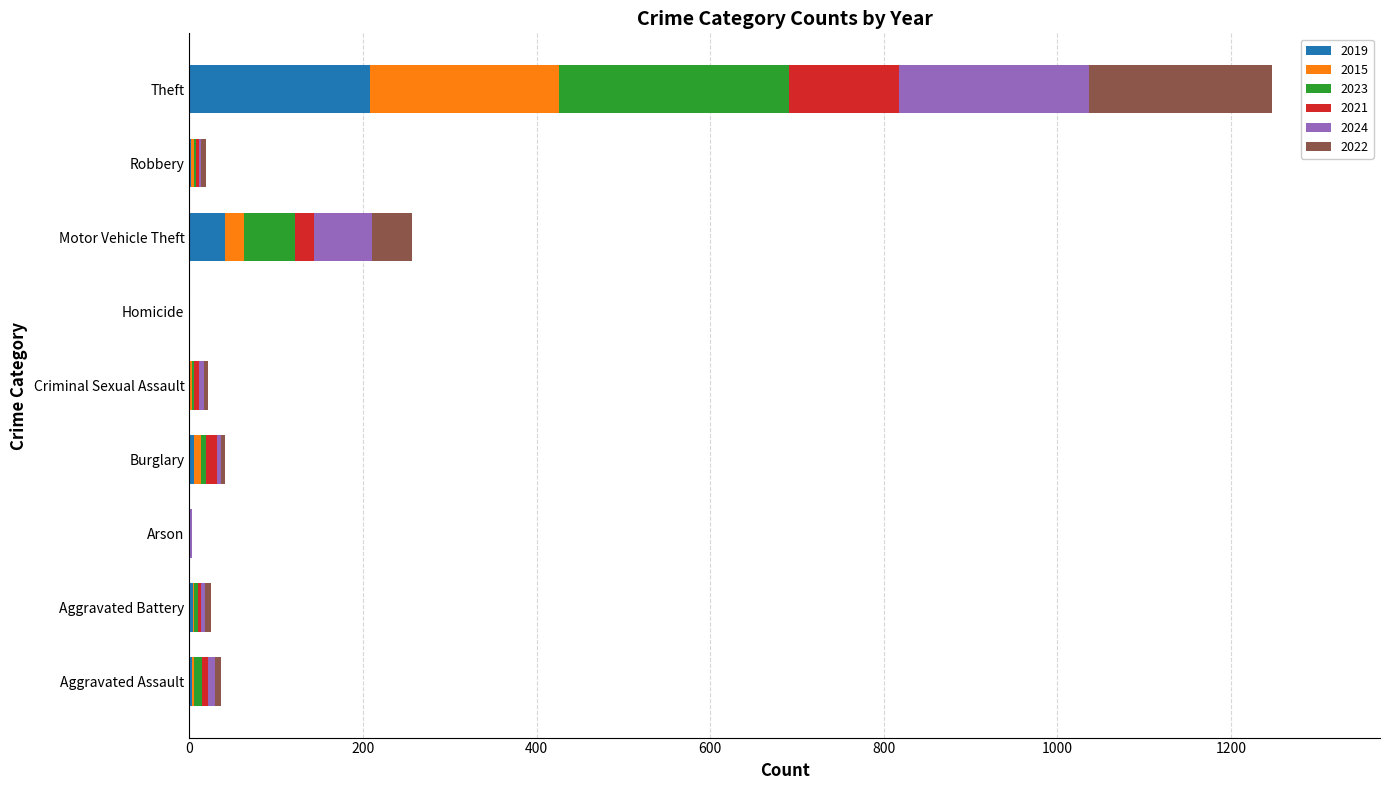

At which category is the sum across all series the highest?

Theft